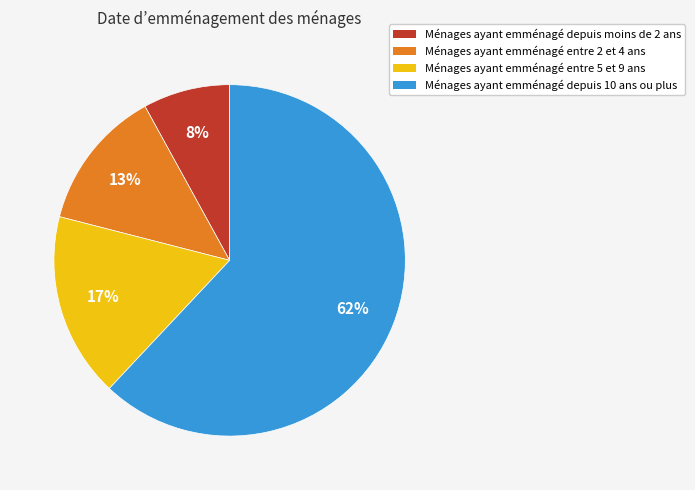

Is there any slice that represents more than half of the pie?

Yes